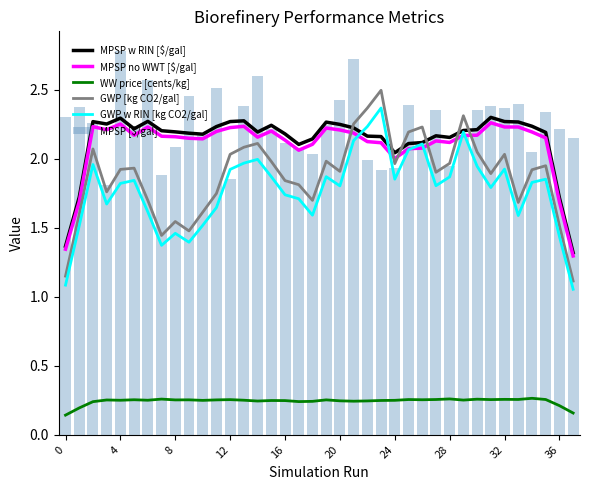

Reading right to left, list all the values displayed in this chart.

MPSP w RIN [$/gal]: 1.3	1.7	2.2	2.2	2.3	2.3	2.3	2.2	2.2	2.2	2.2	2.1	2.1	2.0	2.2	2.2	2.2	2.2	2.3	2.1	2.1	2.2	2.2	2.2	2.3	2.3	2.2	2.2	2.2	2.2	2.2	2.3	2.2	2.3	2.3	2.3	1.7	1.4
MPSP no WWT [$/gal]: 1.3	1.7	2.1	2.2	2.2	2.2	2.3	2.2	2.2	2.1	2.1	2.1	2.1	2.0	2.1	2.1	2.2	2.2	2.2	2.1	2.1	2.1	2.2	2.2	2.2	2.2	2.2	2.1	2.1	2.2	2.2	2.2	2.2	2.3	2.2	2.2	1.7	1.3
WW price [cents/kg]: 0.2	0.2	0.3	0.3	0.3	0.3	0.3	0.3	0.3	0.3	0.3	0.3	0.3	0.2	0.2	0.2	0.2	0.2	0.3	0.2	0.2	0.2	0.2	0.2	0.3	0.3	0.3	0.2	0.3	0.3	0.3	0.3	0.3	0.3	0.3	0.2	0.2	0.1
GWP [kg CO2/gal]: 1.1	1.5	1.9	1.9	1.7	2.0	1.9	2.0	2.3	2.0	1.9	2.2	2.2	2.0	2.5	2.4	2.3	1.9	2.0	1.7	1.8	1.8	2.0	2.1	2.1	2.0	1.7	1.6	1.5	1.5	1.4	1.7	1.9	1.9	1.8	2.1	1.6	1.1
GWP w RIN [kg CO2/gal]: 1.1	1.4	1.9	1.8	1.6	1.9	1.8	1.9	2.2	1.9	1.8	2.1	2.1	1.9	2.4	2.2	2.1	1.8	1.9	1.6	1.7	1.7	1.9	2.0	2.0	1.9	1.6	1.5	1.4	1.5	1.4	1.6	1.8	1.8	1.7	2.0	1.5	1.1
MPSP [$/gal]: 2.1	2.2	2.3	2.0	2.4	2.4	2.4	2.4	2.2	1.9	2.3	2.1	2.4	1.9	1.9	2.0	2.7	2.4	2.2	2.0	2.1	2.1	2.2	2.6	2.4	1.9	2.5	2.2	2.5	2.1	1.9	2.6	2.2	2.8	1.8	2.3	2.4	2.3